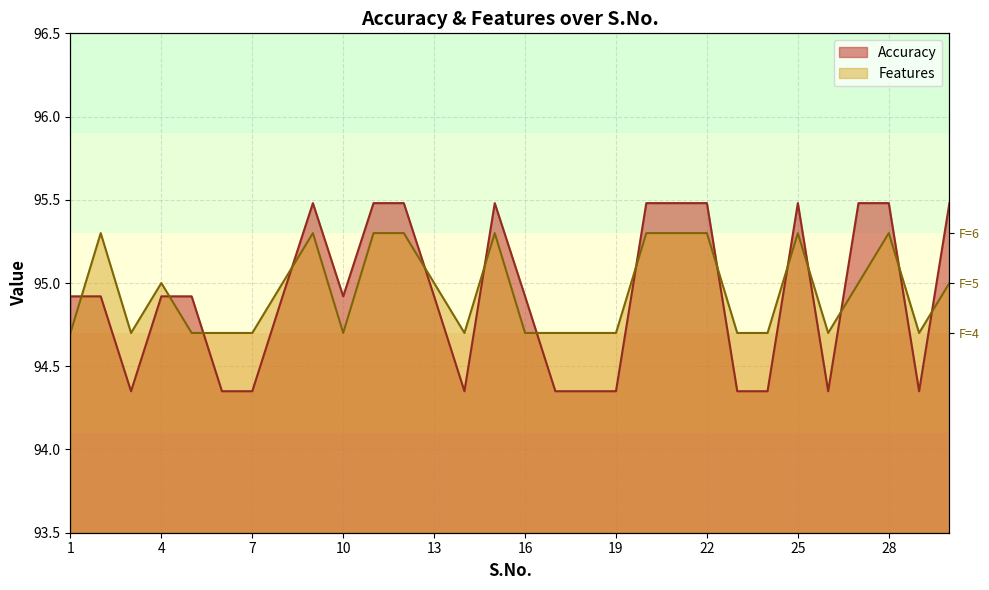

List the labels in order of Features value, smallest first.

1, 3, 5, 6, 7, 10, 14, 16, 17, 18, 19, 23, 24, 26, 29, 4, 8, 13, 27, 30, 2, 9, 11, 12, 15, 20, 21, 22, 25, 28